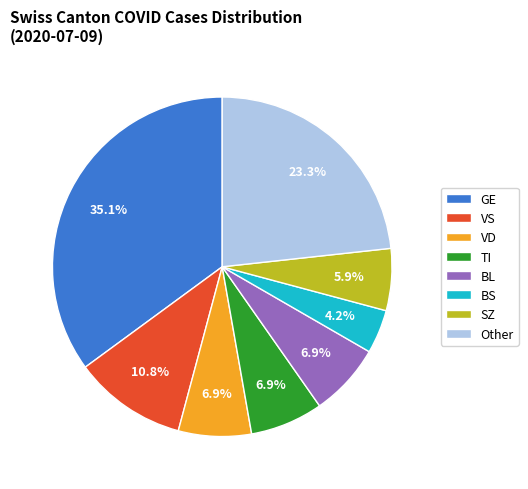

Does BS represent more than half of the total?

No